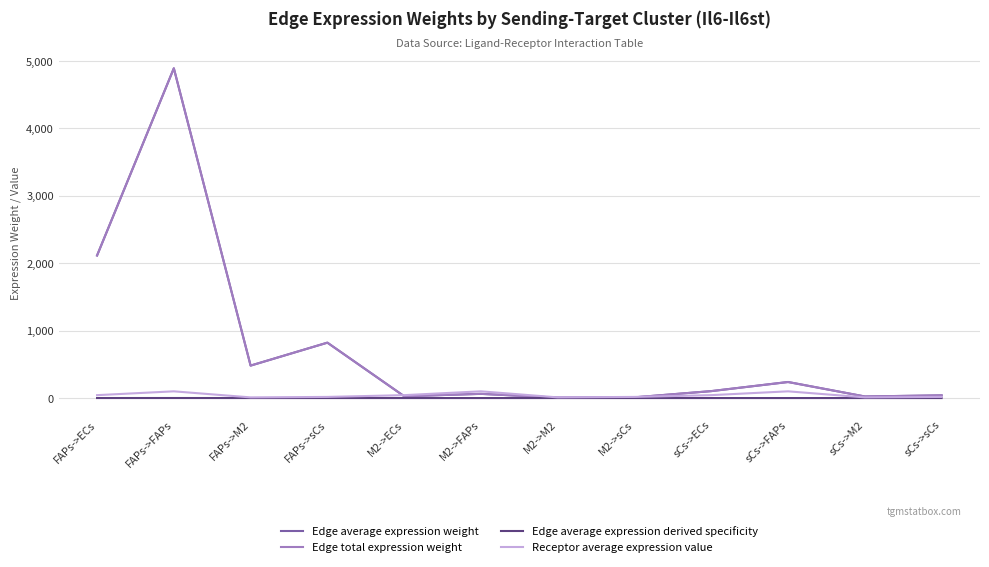

Does the chart have visible grid lines?

Yes